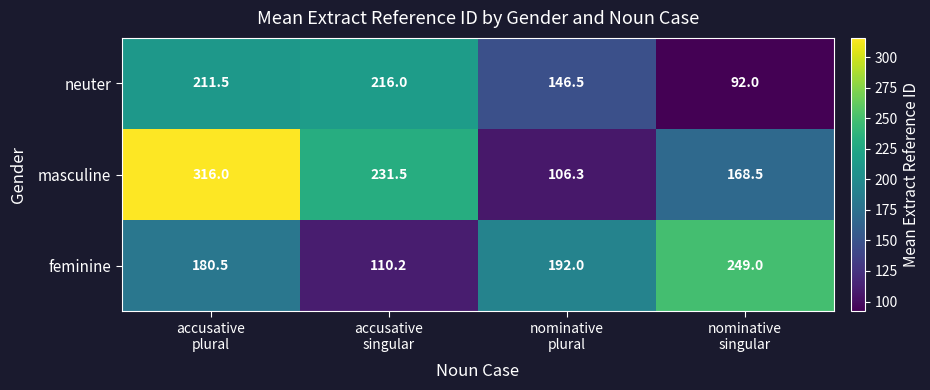

Reading left to right, list all the values displayed in this chart.

neuter: 211.5	216.0	146.5	92.0
masculine: 316.0	231.5	106.3	168.5
feminine: 180.5	110.2	192.0	249.0